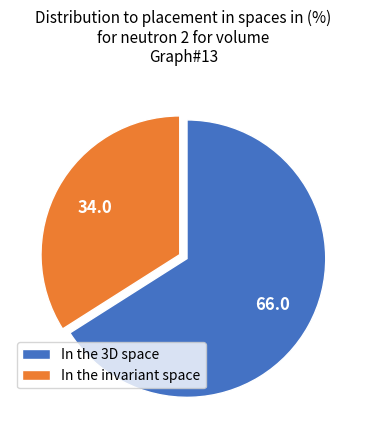

Between In the invariant space and In the 3D space, which is larger?

In the 3D space